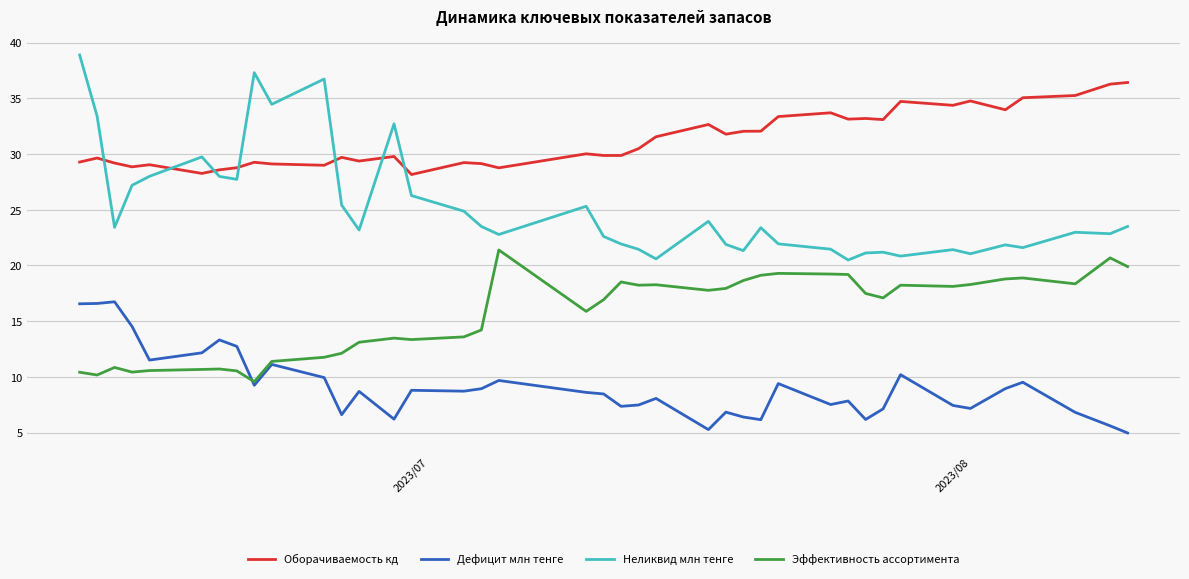

Rank the series by their average value, from highest to lowest.

Оборачиваемость кд, Неликвид млн тенге, Эффективность ассортимента, Дефицит млн тенге